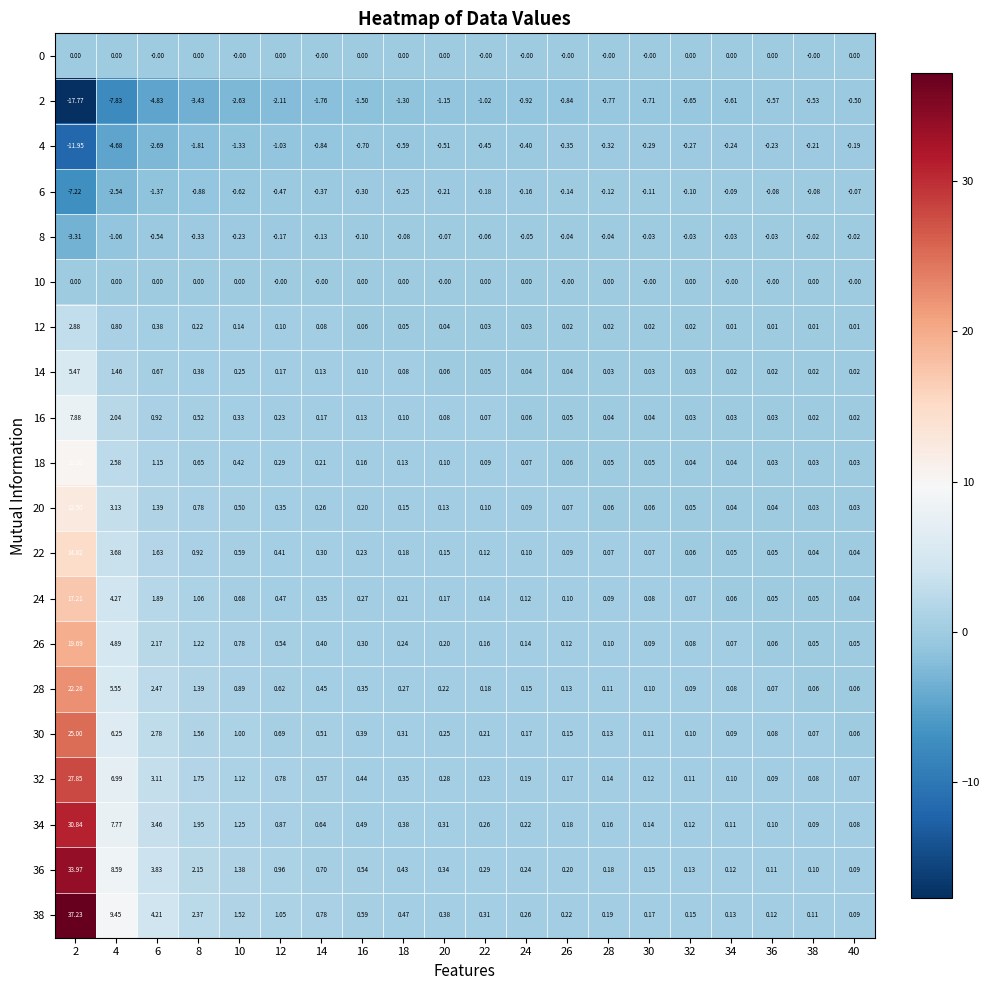

Is the value of 16 at 28 greater than the value of 12 at 14?

No